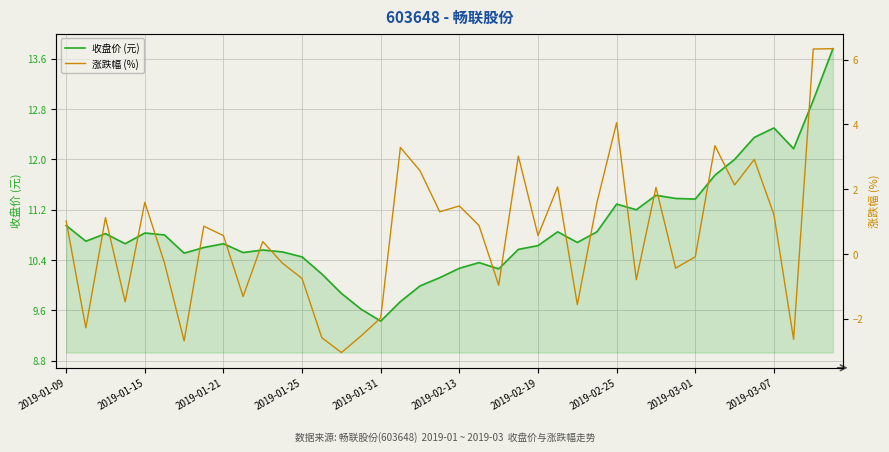

Which category has the lowest value in the 收盘价 (元) series?

2019-01-31